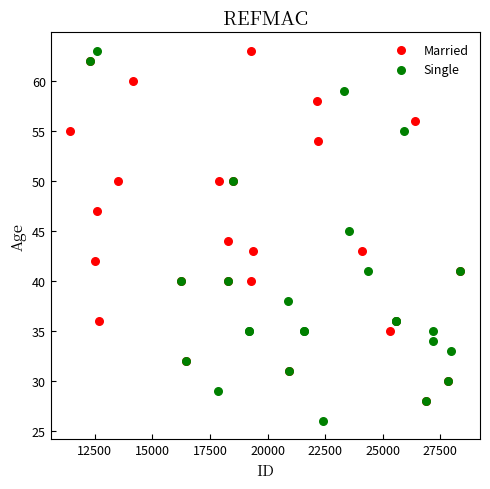

Which series contains the lowest Y value?

Single